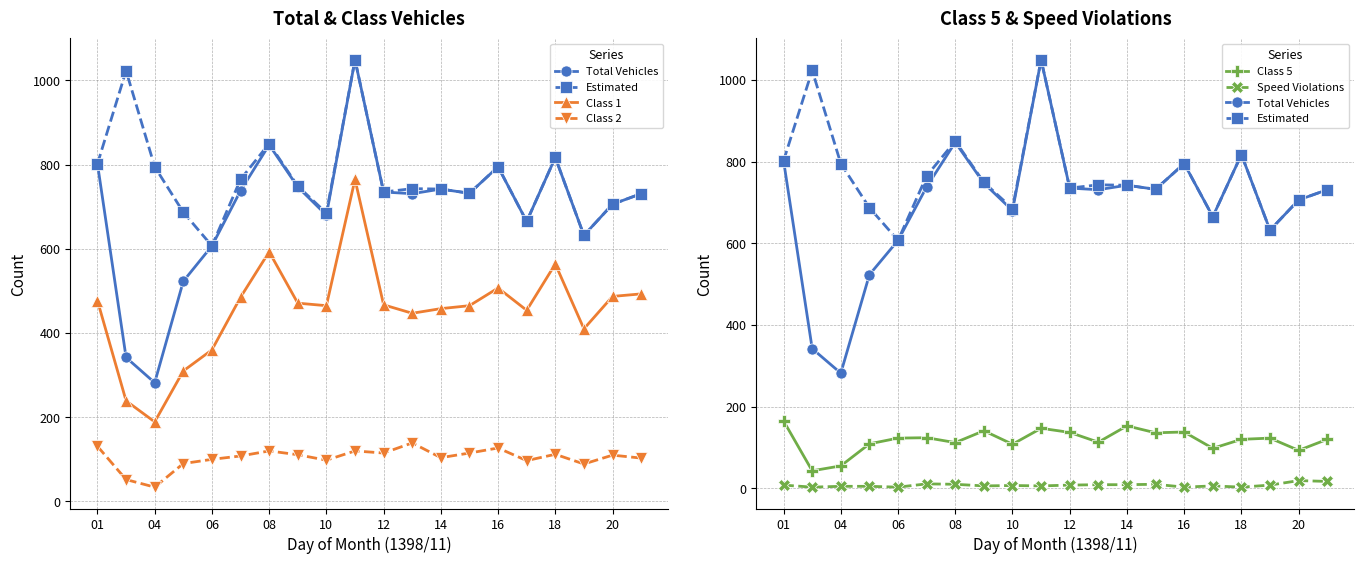

Rank the series by their maximum value, from highest to lowest.

Total Vehicles, Estimated, Class 1, Class 5, Class 2, Speed Violations